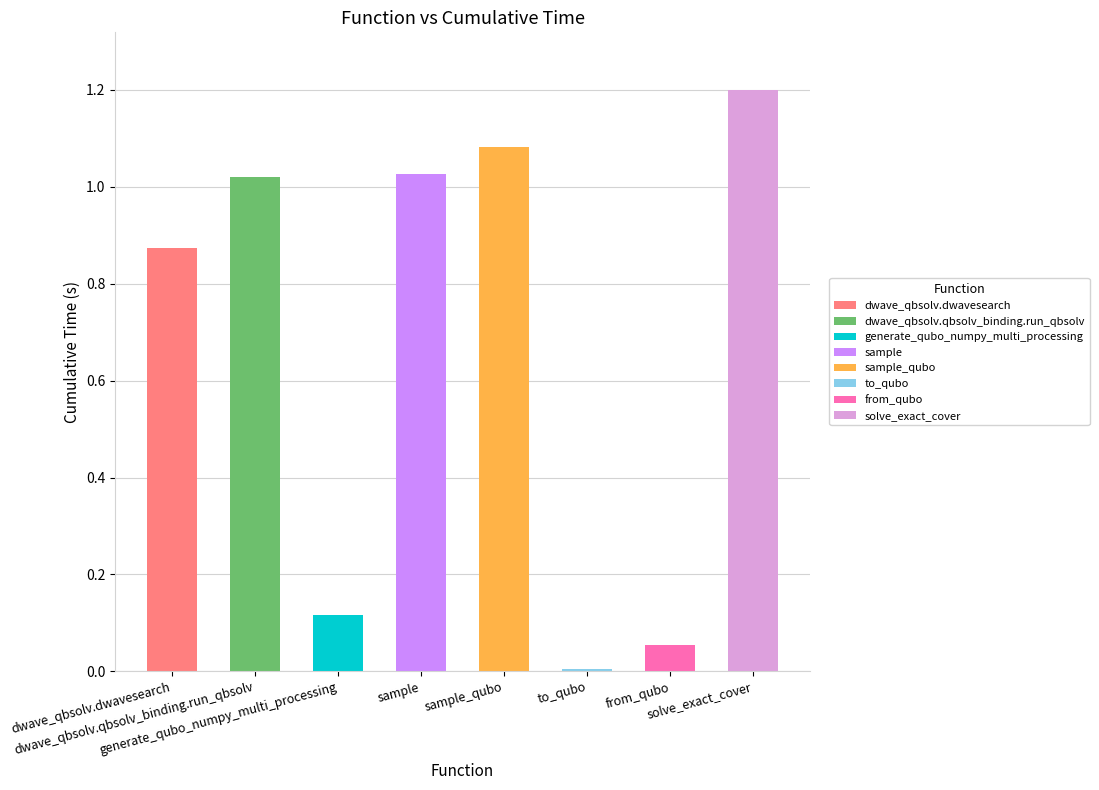

Which label corresponds to the largest value in the chart?

solve_exact_cover